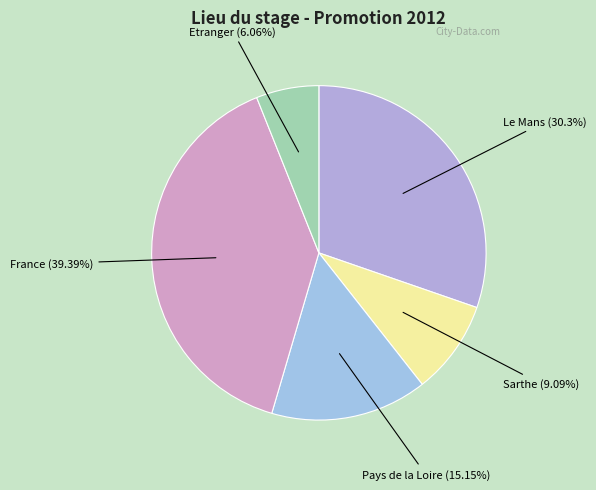

How many segments does this pie chart have?

5